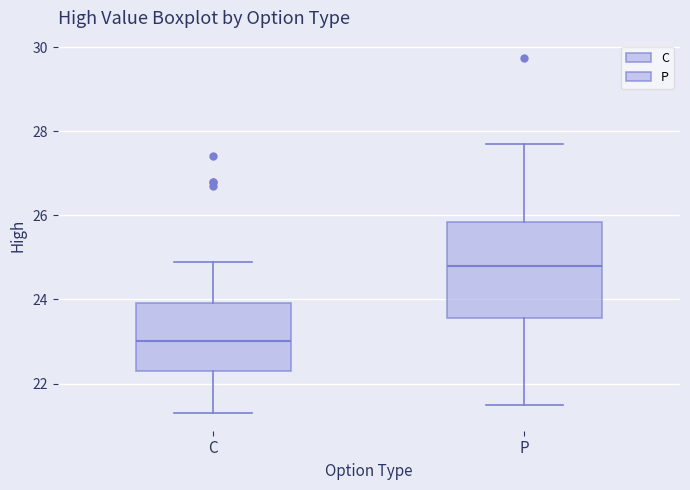

Reading left to right, transcribe this box plot: for each box, give where its median line is, the range the box spans, and where its two whiskers end, as read against the y-axis. The values are not printed on the chart, so give them approximately, as read against the axis.

C: median 23.0, box 22.4 to 24.0, whiskers 21.4 to 25.0
P: median 24.8, box 23.6 to 25.8, whiskers 21.4 to 27.8